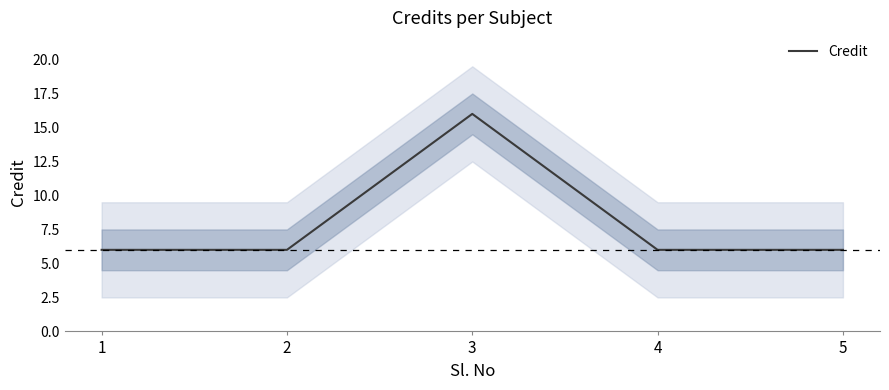

What is the difference between the maximum and second lowest values?

10